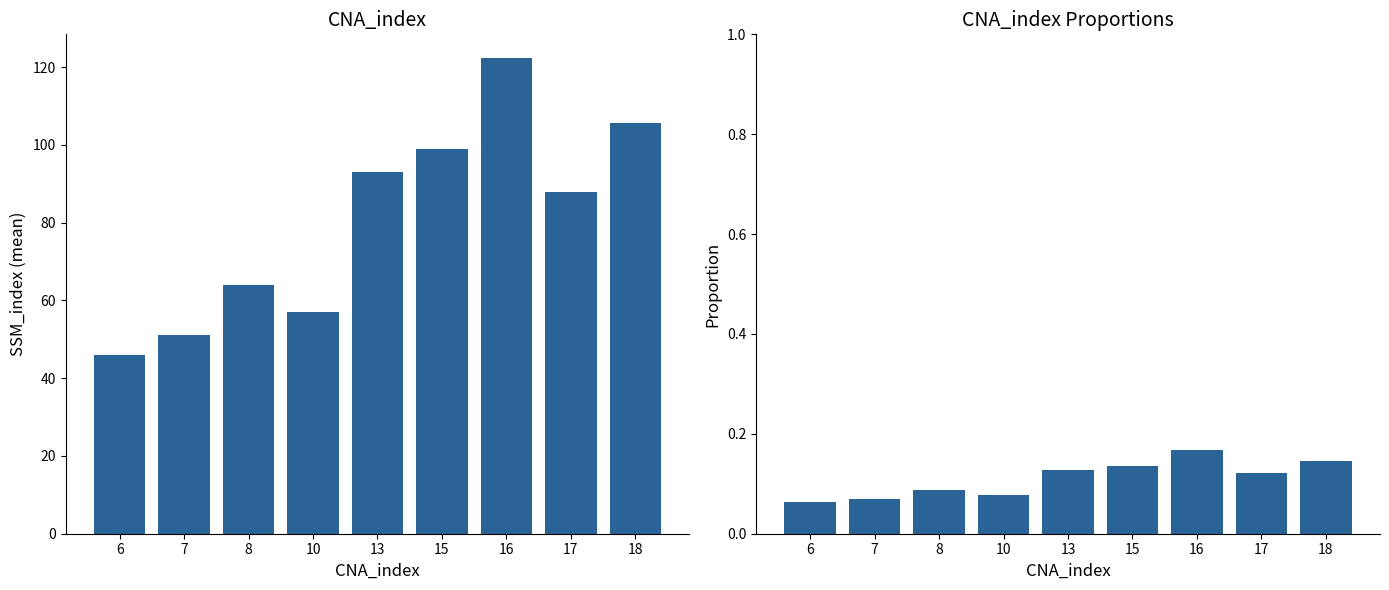

Which series has the largest range (max minus min)?

SSM_index